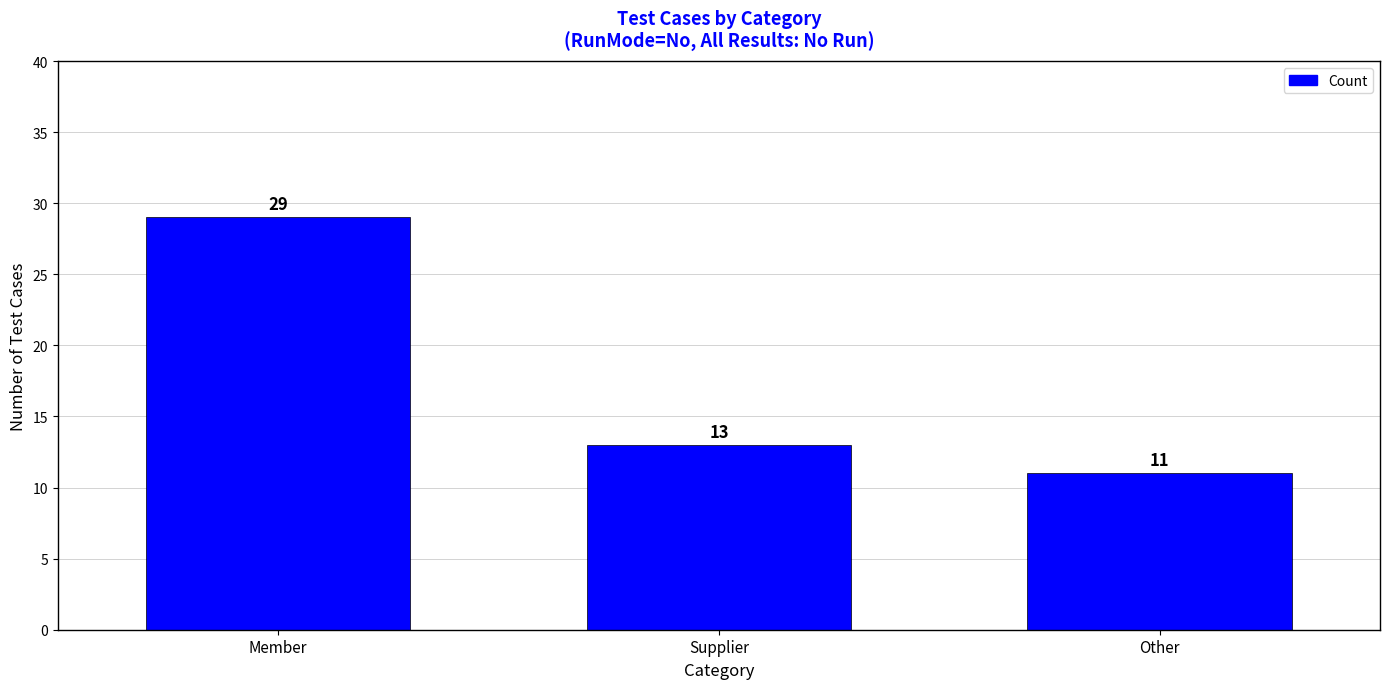

List the labels in order of value, smallest first.

Other, Supplier, Member